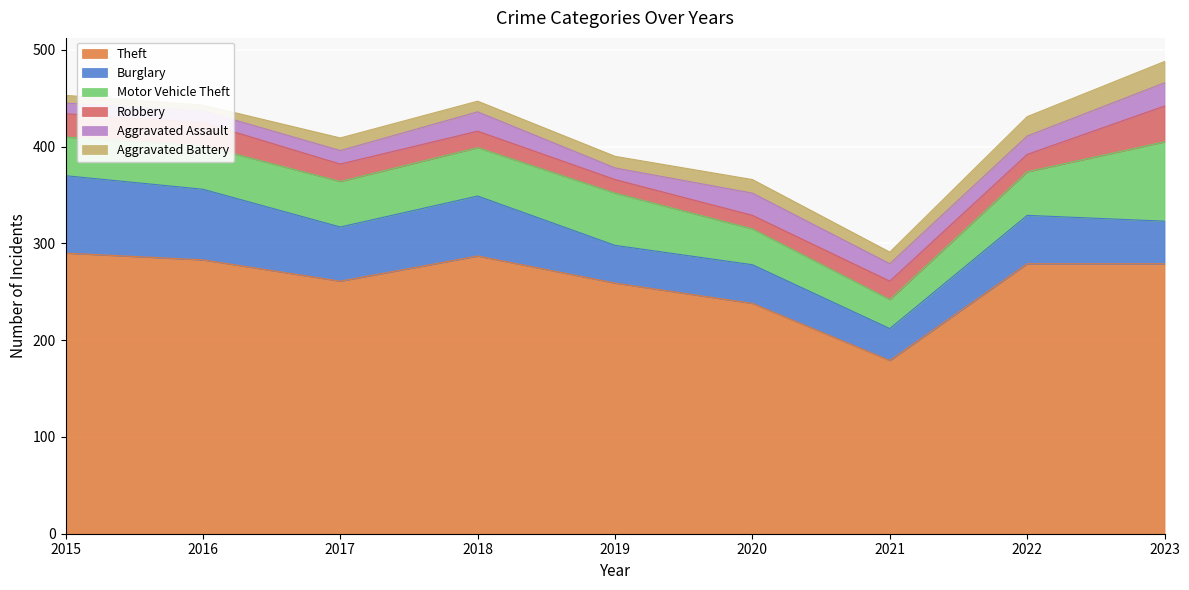

At which category does Burglary reach its first local peak?

2018